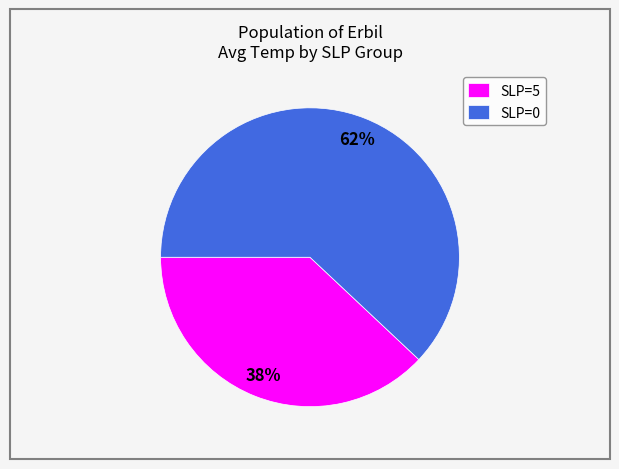

Is it true that SLP=0 is 73% of the pie?

False